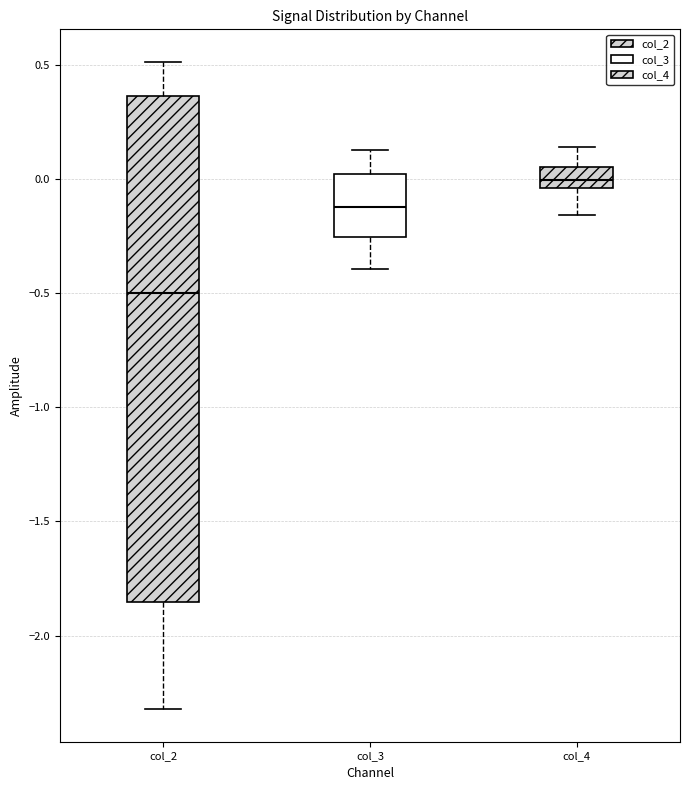

Comparing the boxes themselves (not the whiskers), which one is the tallest?

col_2